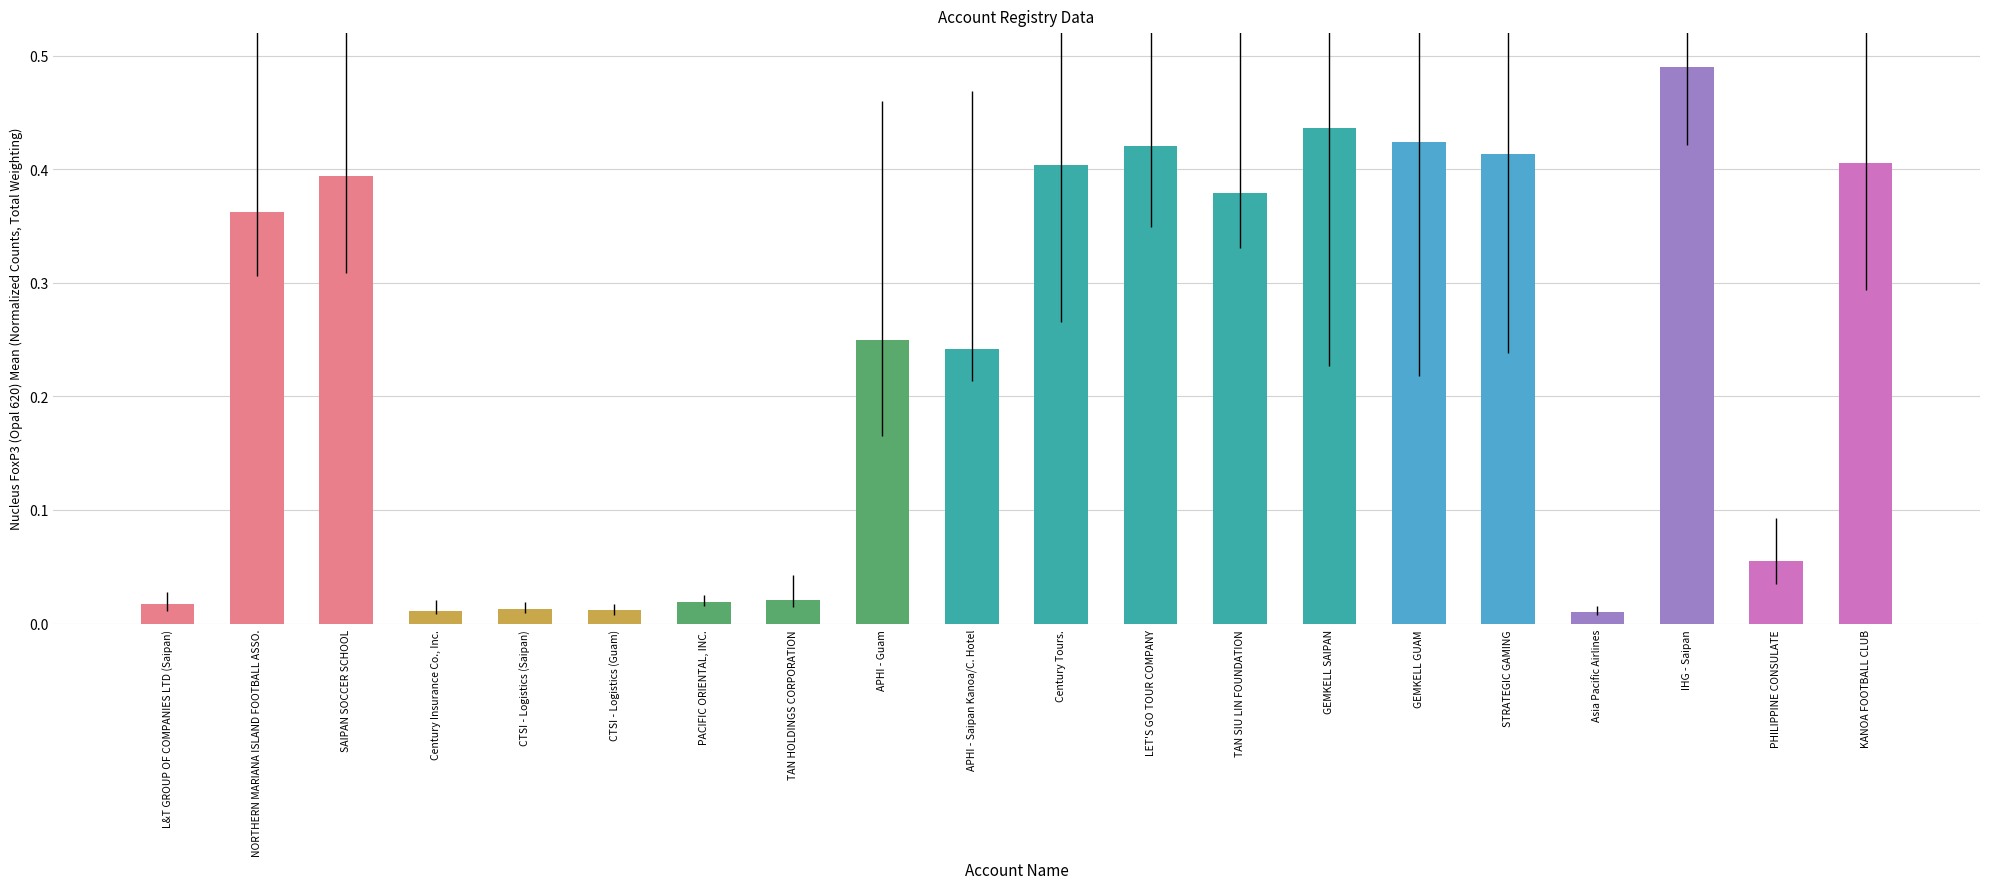

What is the label of the 13th bar from the right?

TAN HOLDINGS CORPORATION